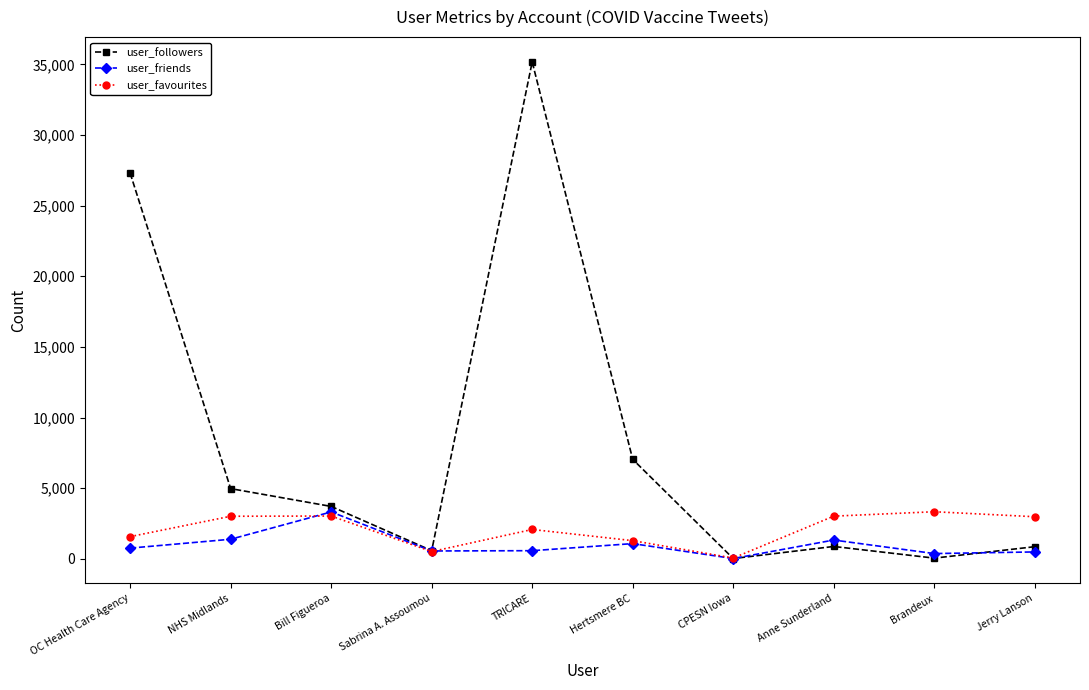

Which category has the highest value across all series?

TRICARE